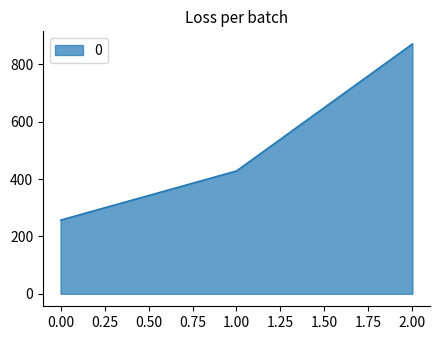

Reading left to right, transcribe all the data shown in this chart.

0.00=257.1	1.00=428.6	2.00=871.4